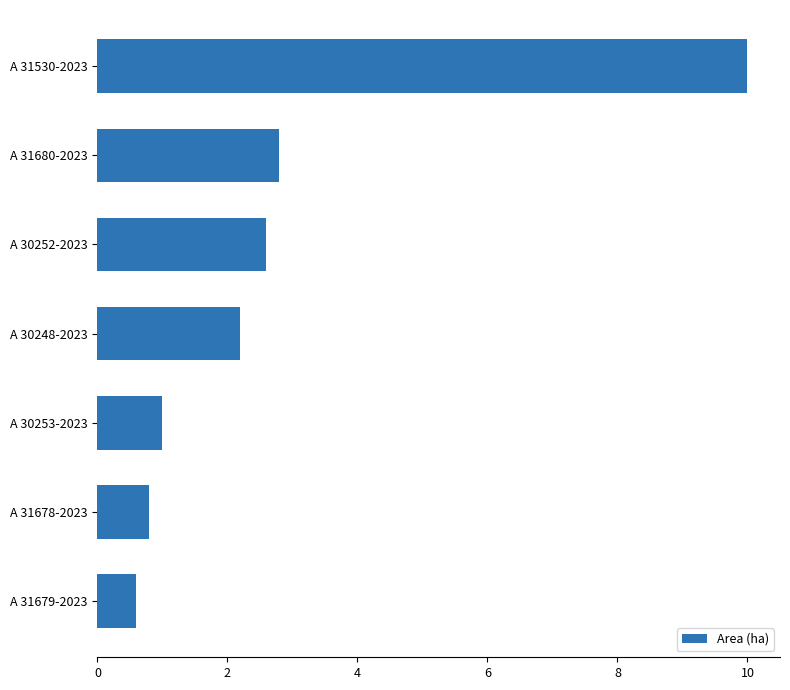

What is the difference between the maximum and minimum values?

9.4